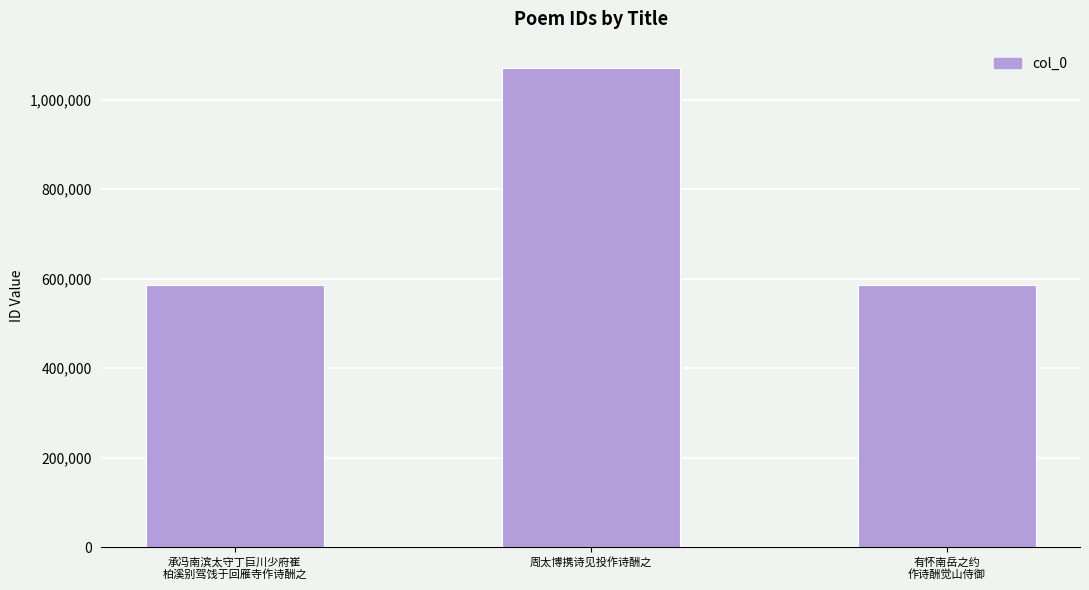

What is the label of the 3rd bar from the left?

有怀南岳之约
作诗酬觉山侍御